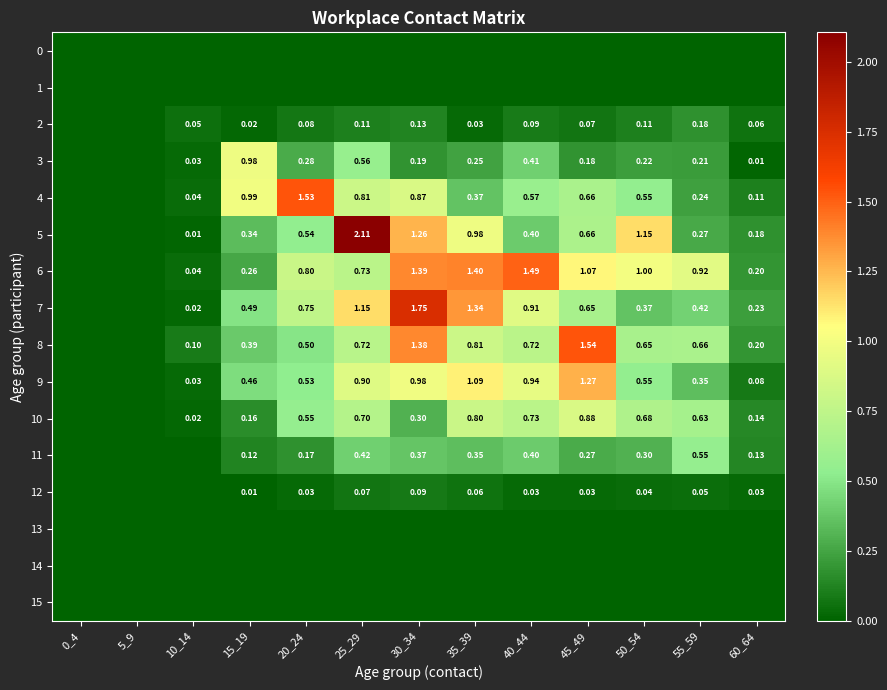

Is the value of 12 at 60_64 greater than the value of 2 at 30_34?

No